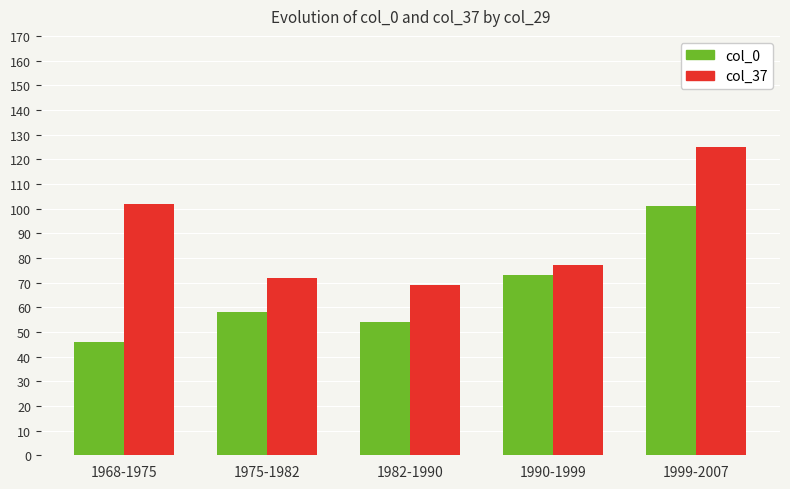

What is the difference between the maximum and minimum values in the col_0 series?

55